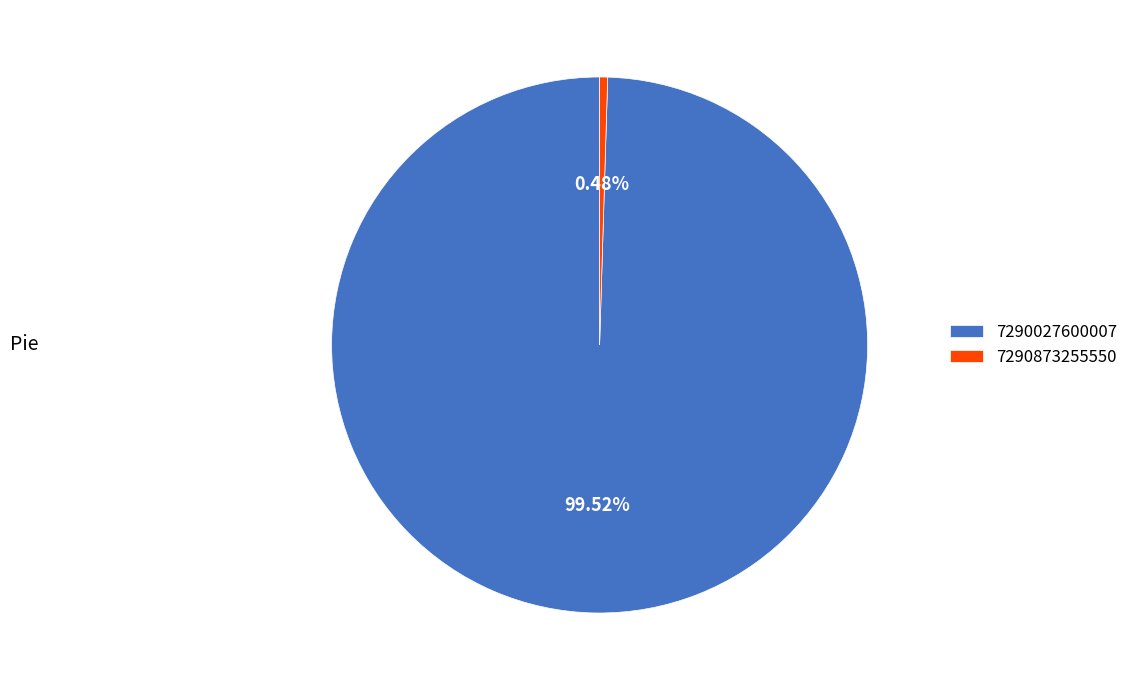

Rank the categories by value from lowest to highest.

7290873255550, 7290027600007